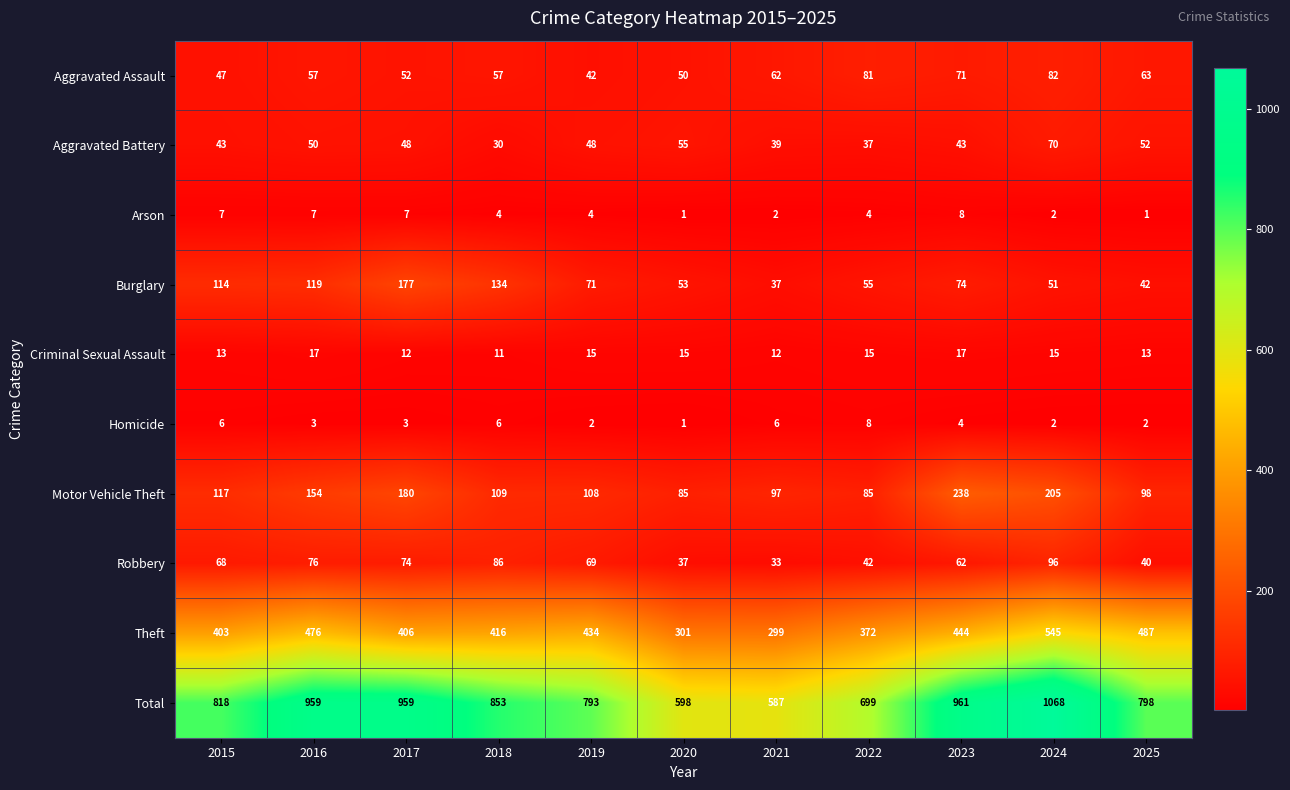

What is the maximum value shown in the chart?

1068